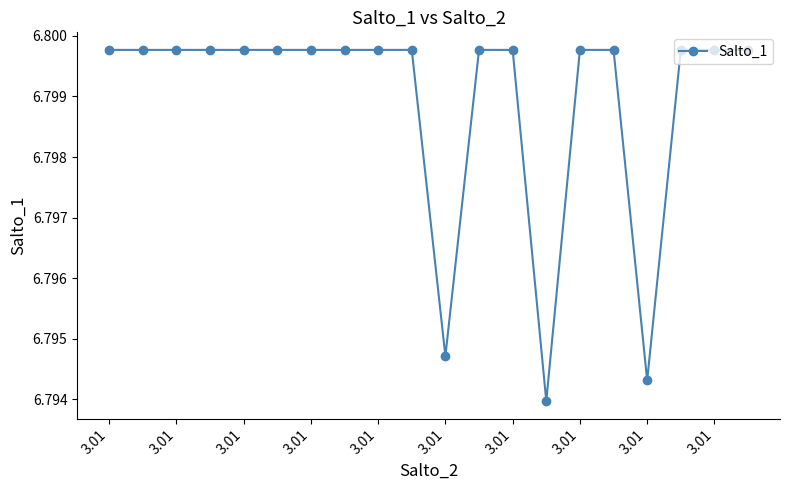

How many lines are shown in the chart?

1